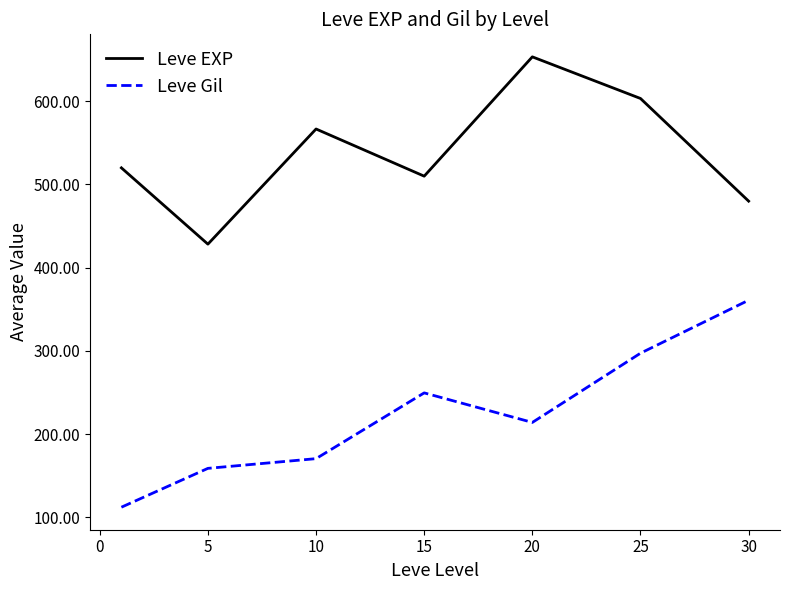

What is the highest value of the Leve Gil series?

361.0